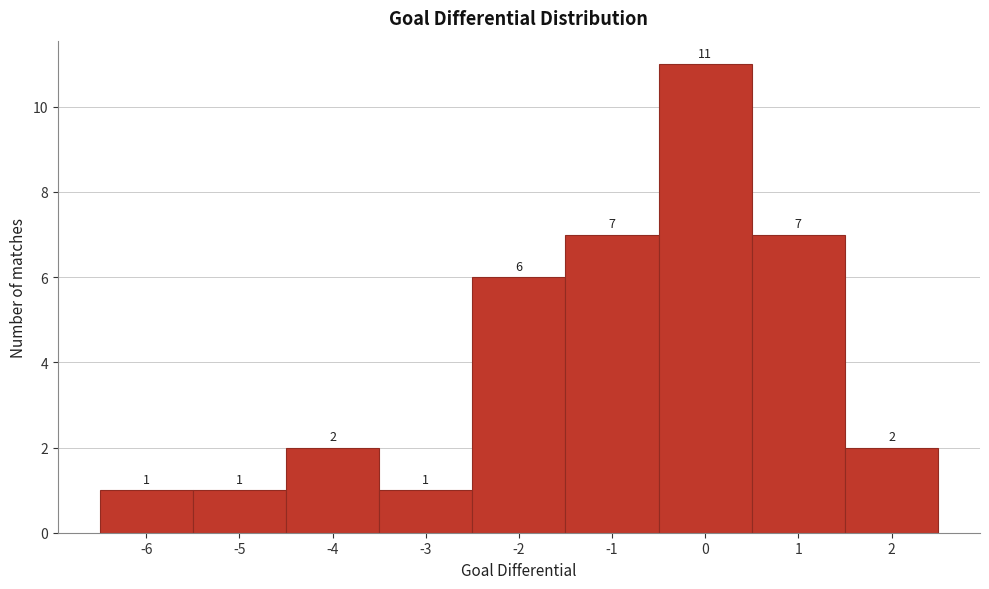

Which range on the x-axis has the tallest bar?

-0.5 to 0.5